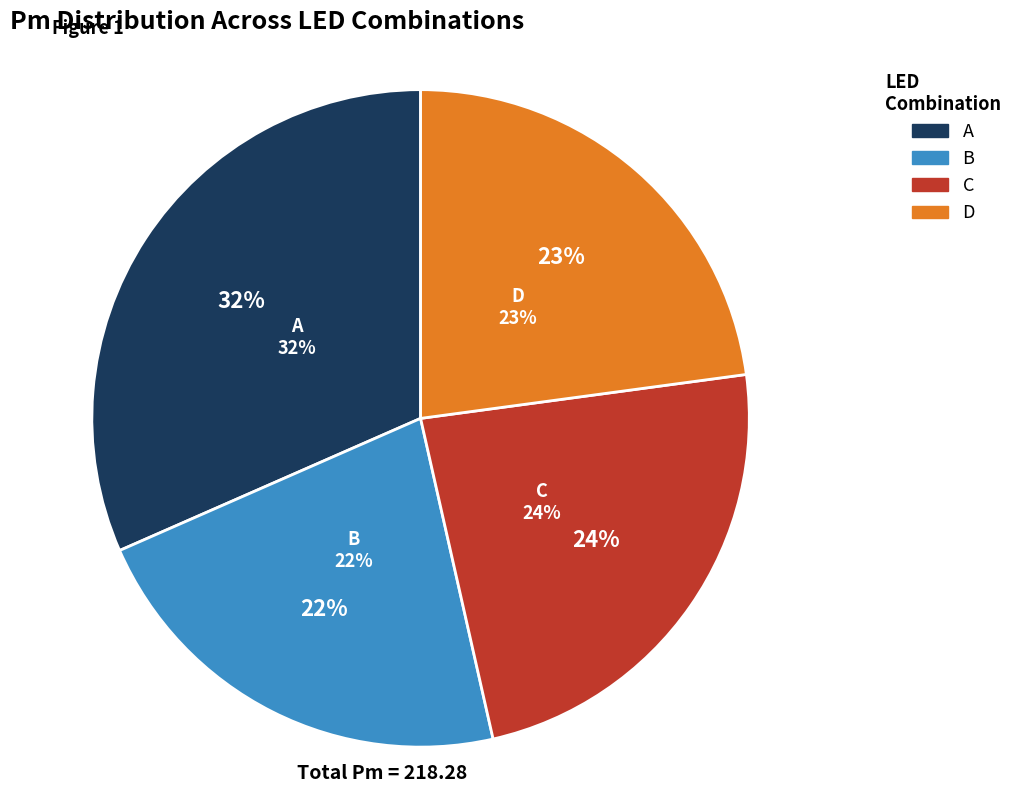

Does A represent more than half of the total?

No